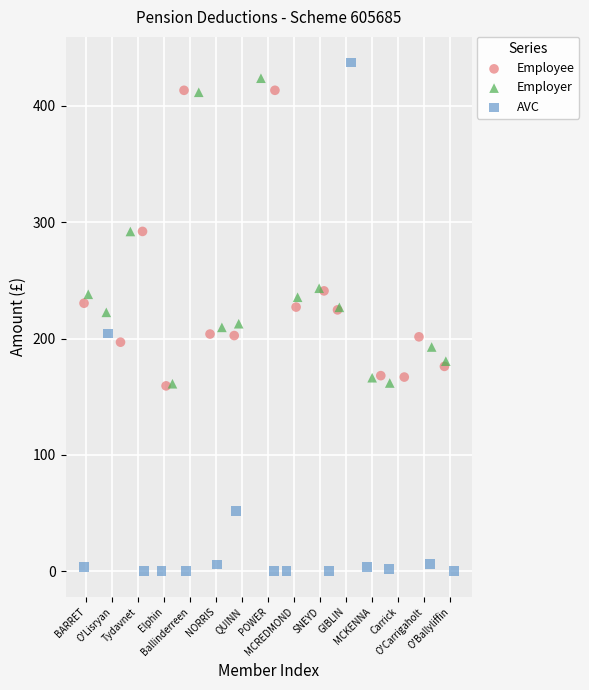

Which series contains the highest Y value?

AVC